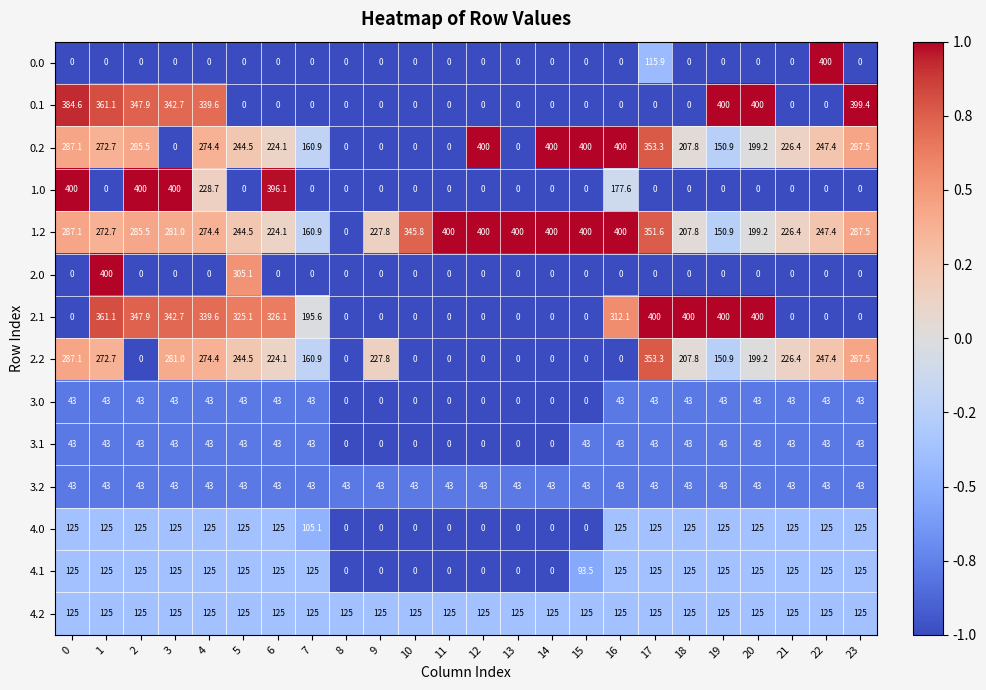

The value of 2.0 at 6 is -252.9. True or false?

False